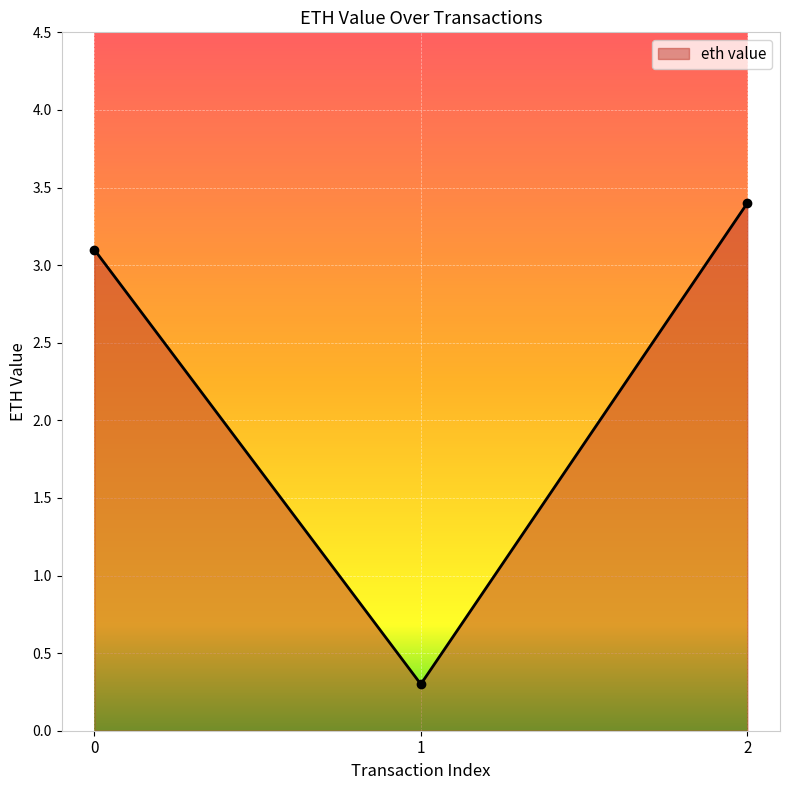

At which label is the value closest to 1?

1